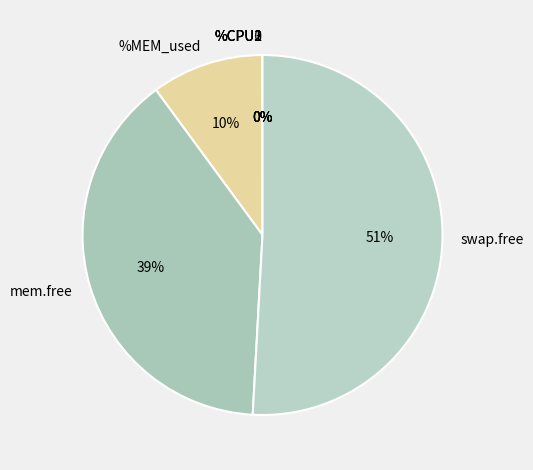

Is swap.free the majority of the pie?

Yes